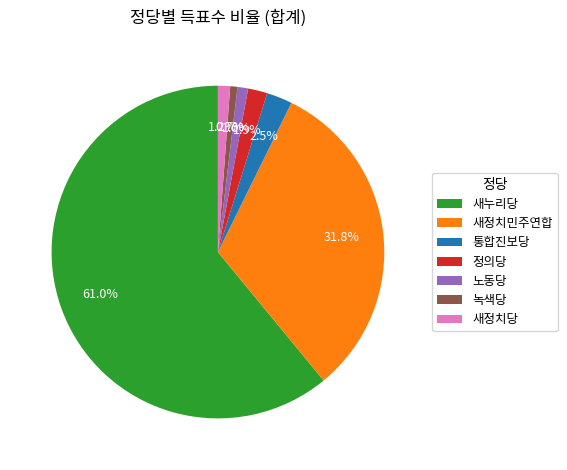

Count the number of slices in the pie.

7